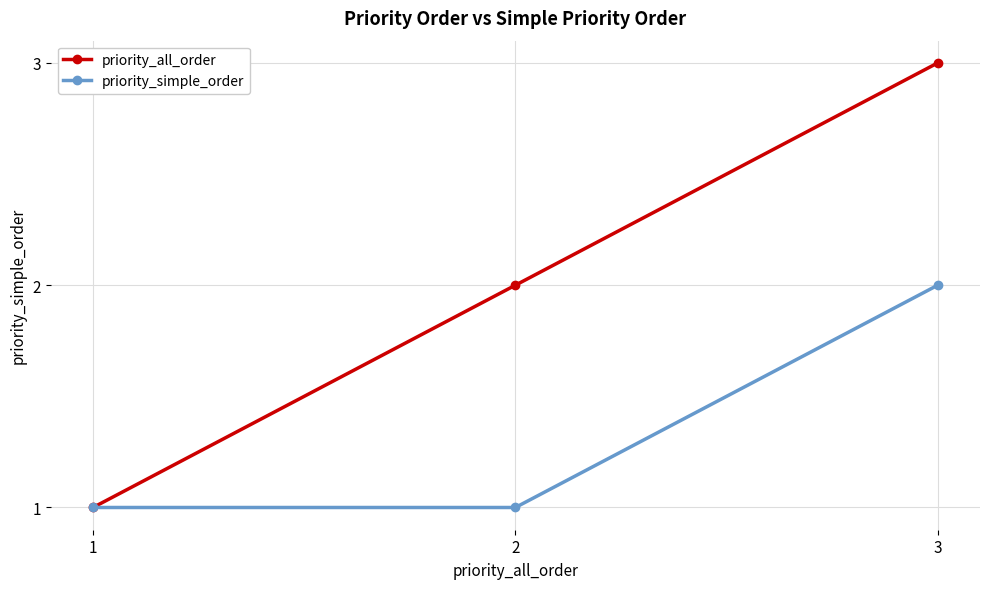

What is the approximate value of priority_all_order at 3?

3